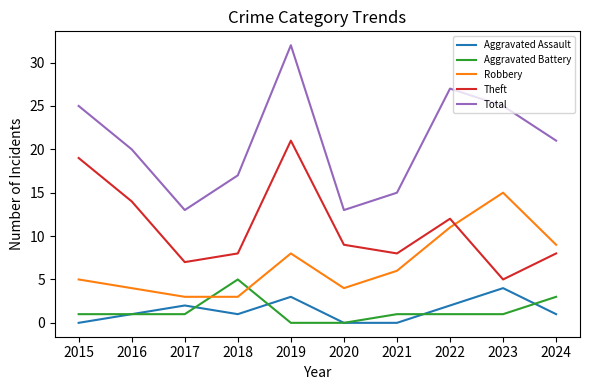

Which series changed the most between 2015 and 2024?

Theft